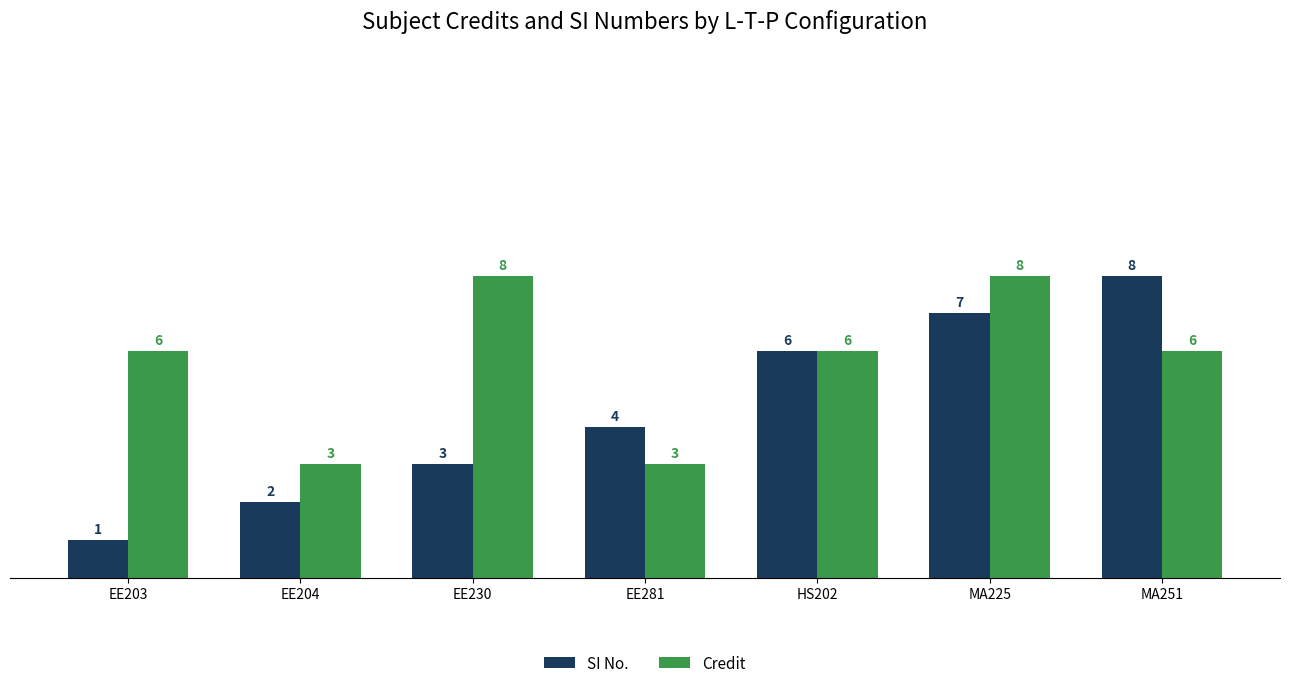

What is the lowest value of the SI No. series?

1